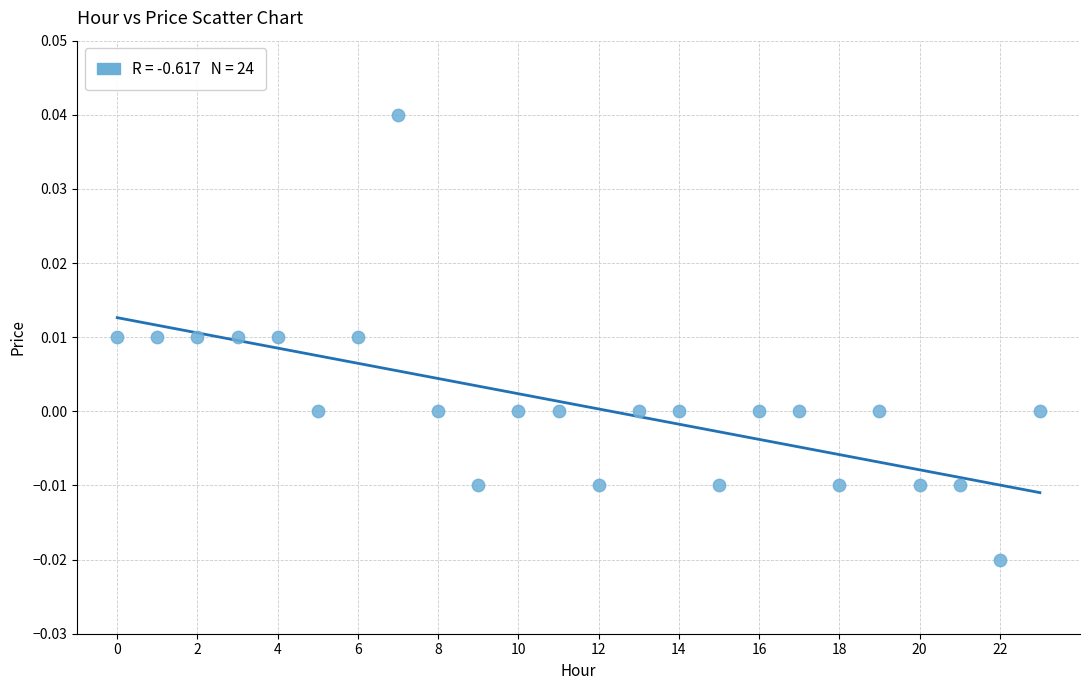

How many points are shown in the scatter plot?

24